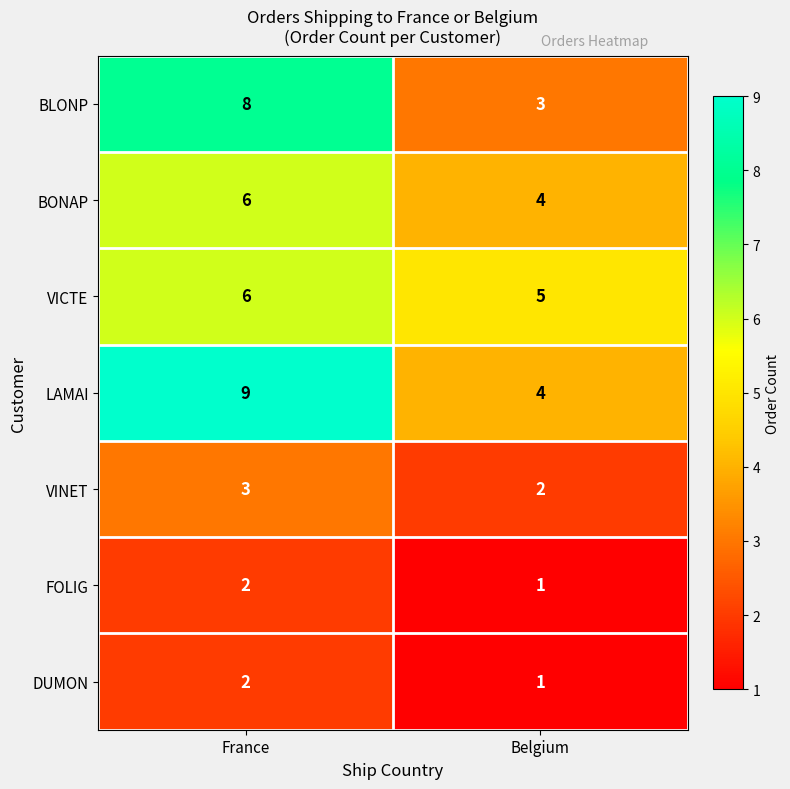

What is the average value of the BONAP series?

5